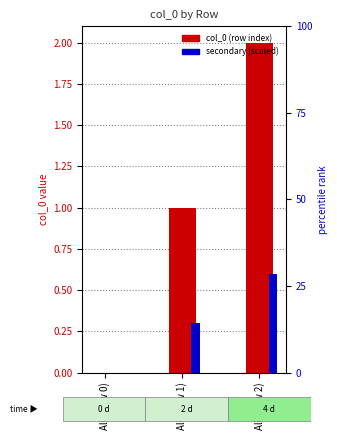

Which series changed the most between All. (row 0) and All. (row 2)?

col_0 (row index)